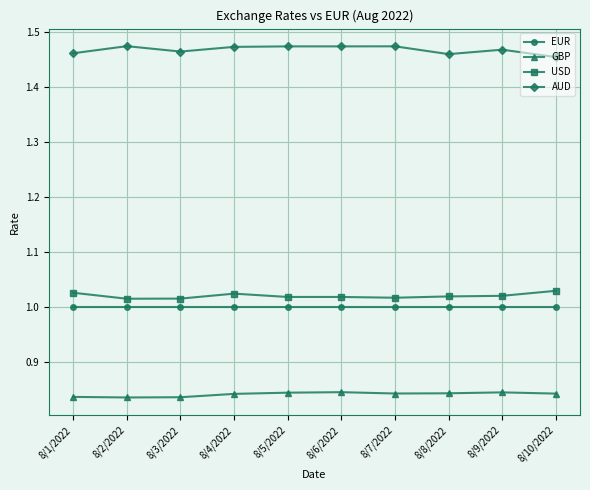

What position from the right is 8/8/2022?

3